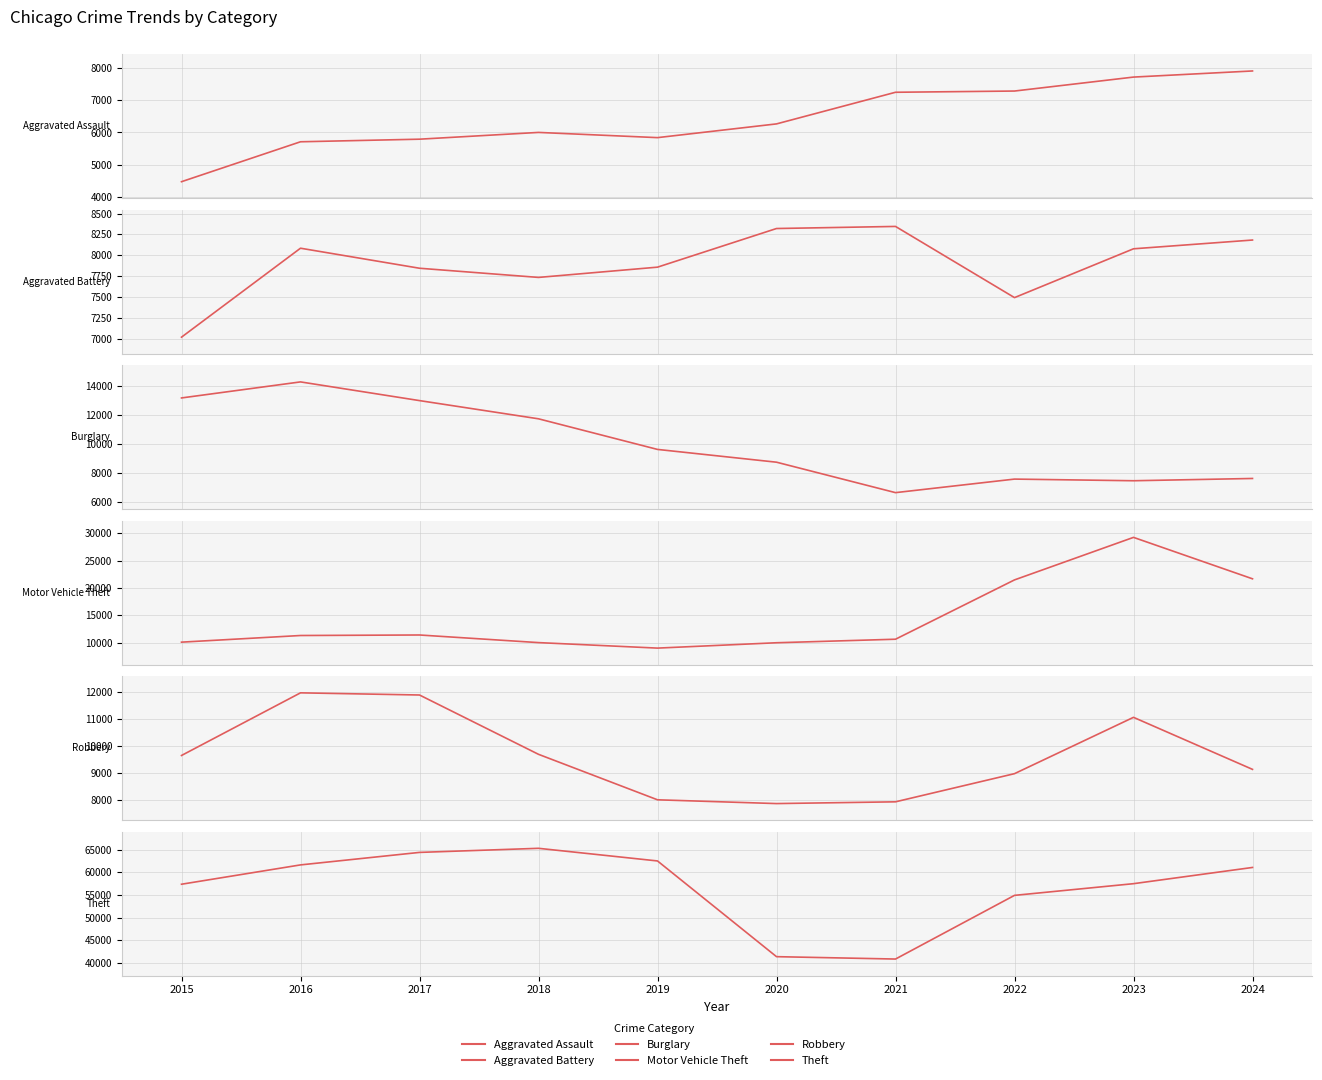

True or false: Motor Vehicle Theft and Theft cross at least once.

False